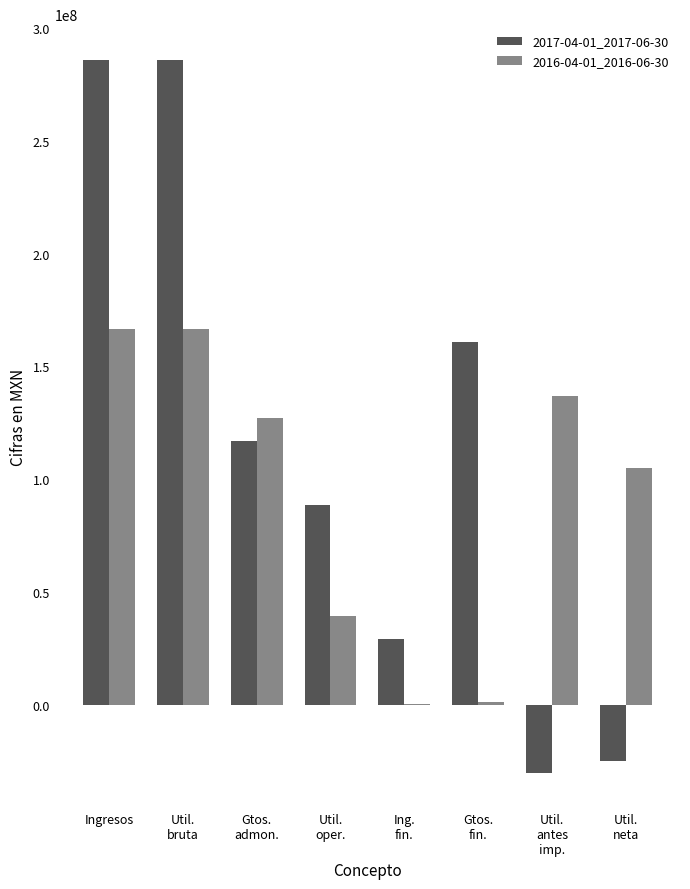

Are the bars grouped side by side (vs. stacked)?

Yes